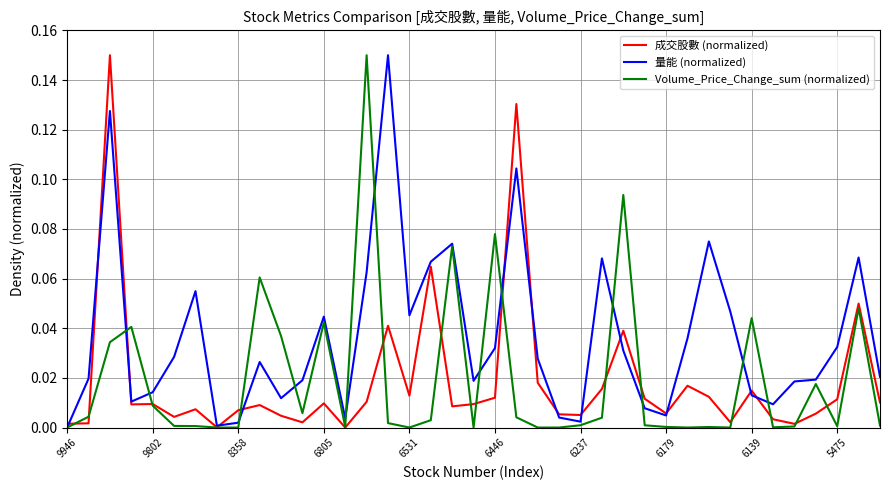

Which series has the largest total across all categories?

量能 (normalized)